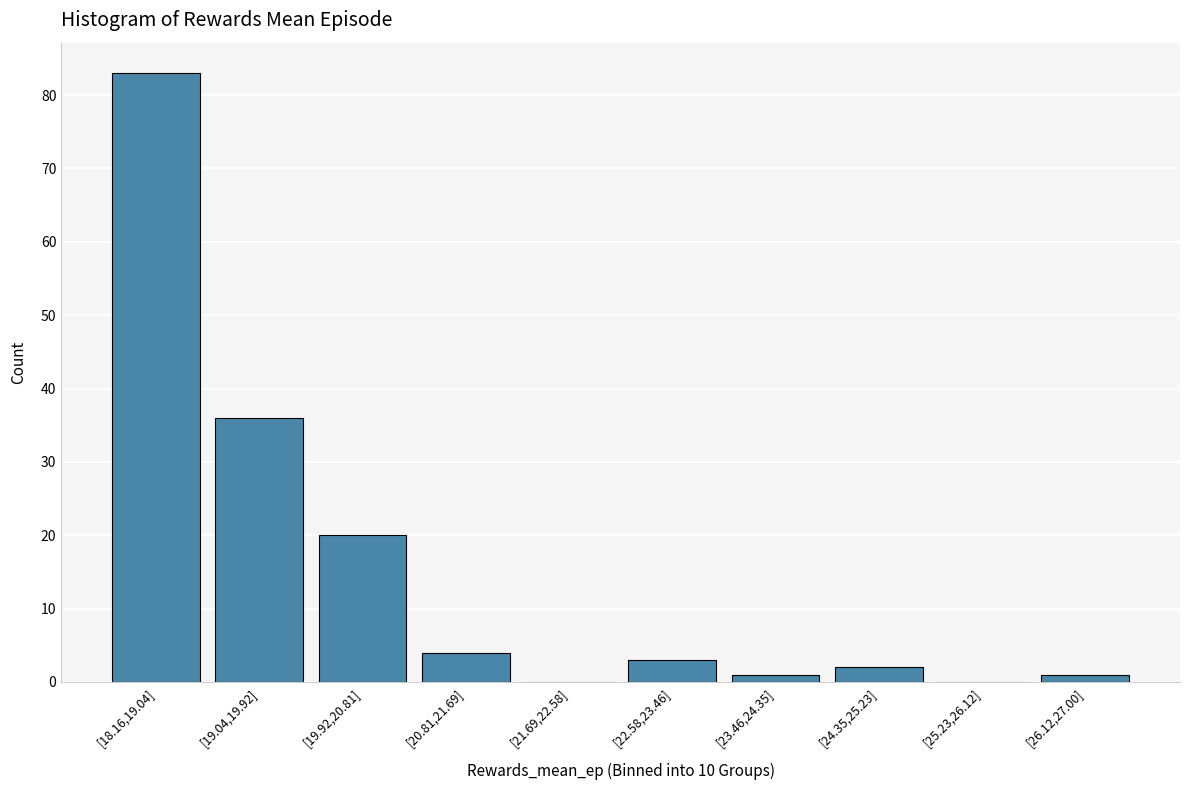

Reading right to left, extract all data points from this chart.

[26.12,27.00]=1	[25.23,26.12]=0	[24.35,25.23]=2	[23.46,24.35]=1	[22.58,23.46]=3	[21.69,22.58]=0	[20.81,21.69]=4	[19.92,20.81]=20	[19.04,19.92]=36	[18.16,19.04]=83